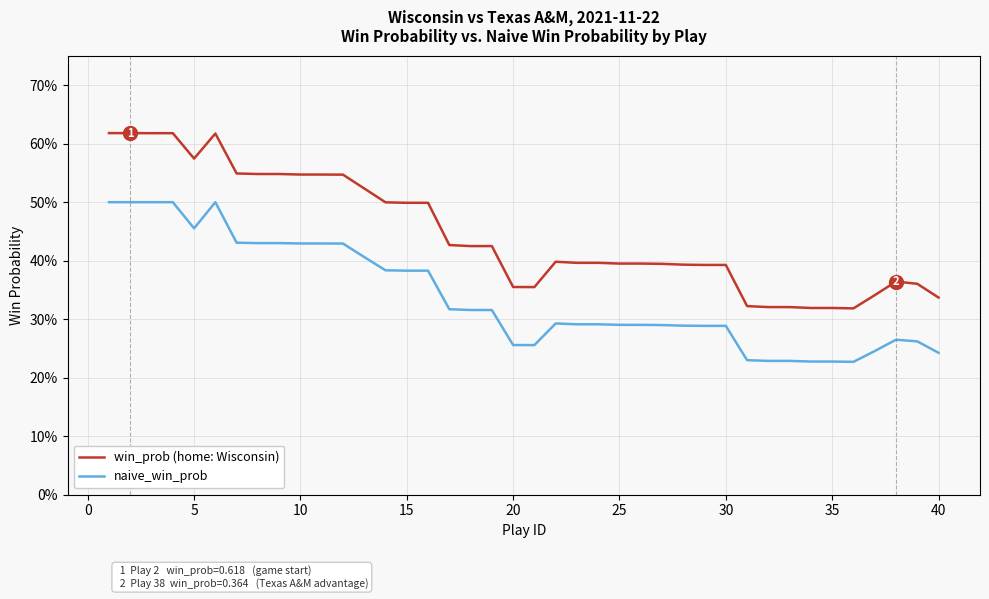

What is the value of the naive_win_prob point at the 11th from the left?

0.4